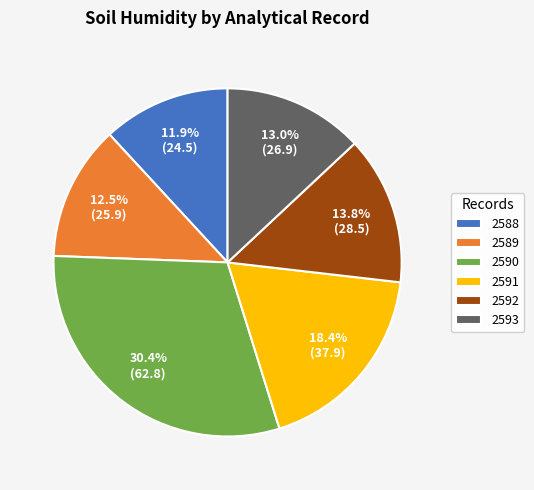

How many segments does this pie chart have?

6